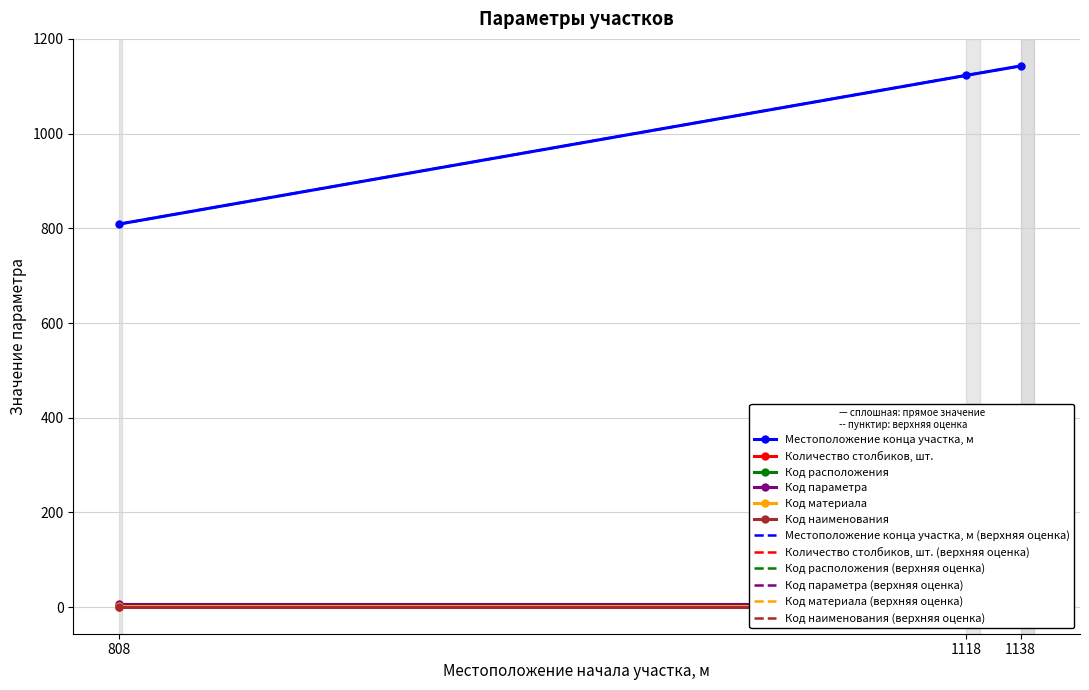

What is the sum of all Местоположение конца участка, м values?

3075.0